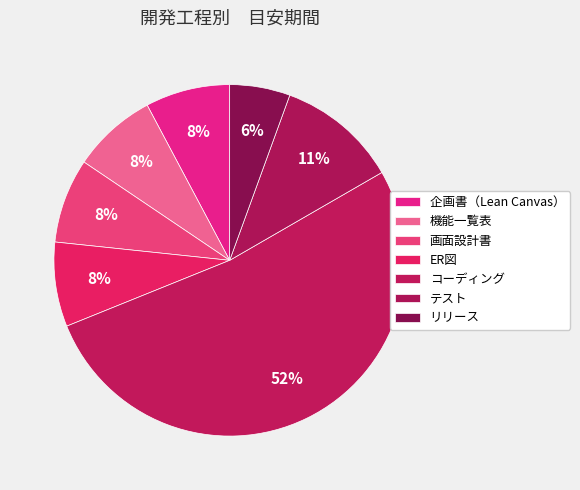

How many segments does this pie chart have?

7